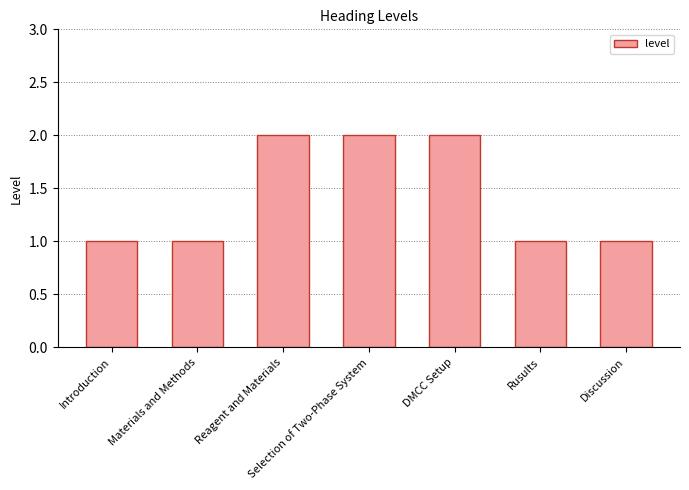

Does the chart contain stacked bars?

No